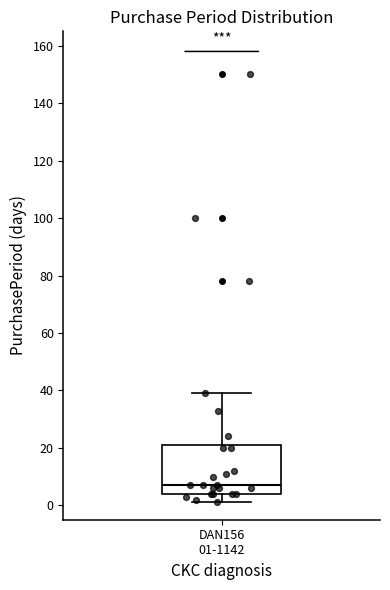

Transcribe this box plot: give where the median line is, the range the box spans, and where the two whiskers end, as read against the y-axis. The values are not printed on the chart, so give them approximately, as read against the axis.

median 8, box 4 to 22, whiskers 2 to 40